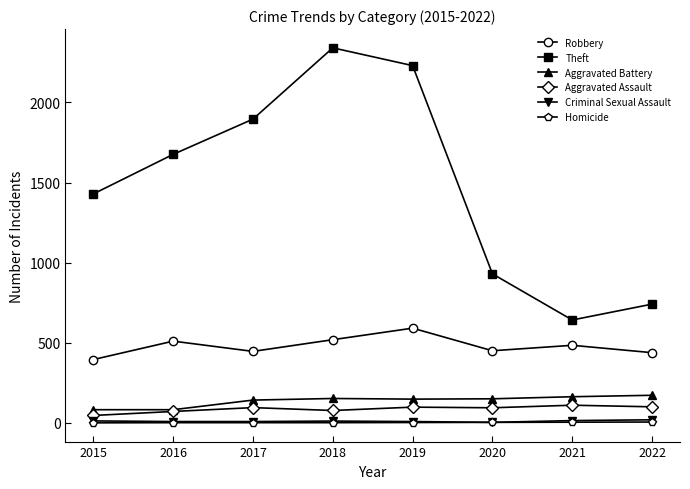

What is the spread (max minus min) of values at 2018?

2340